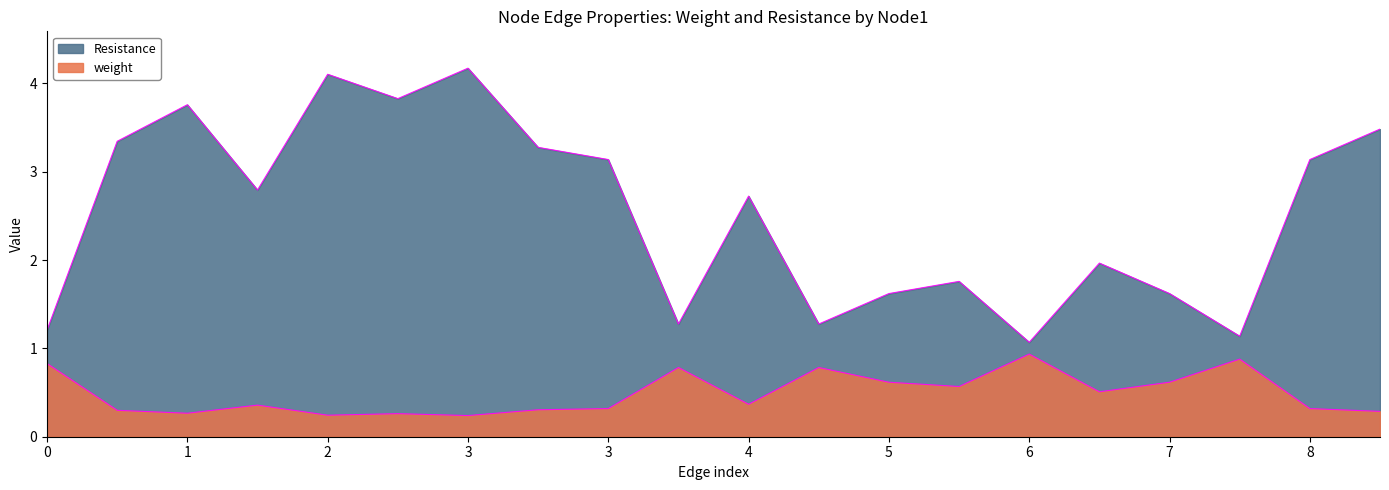

What is the value of the weight point at the 8th from the left?

0.3